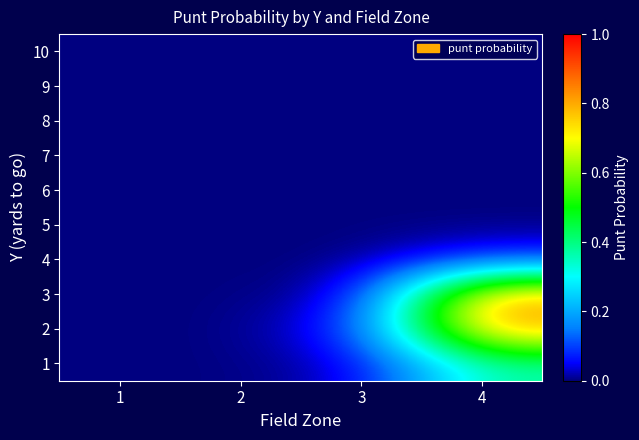

Between 3 and 1, which is larger?

3